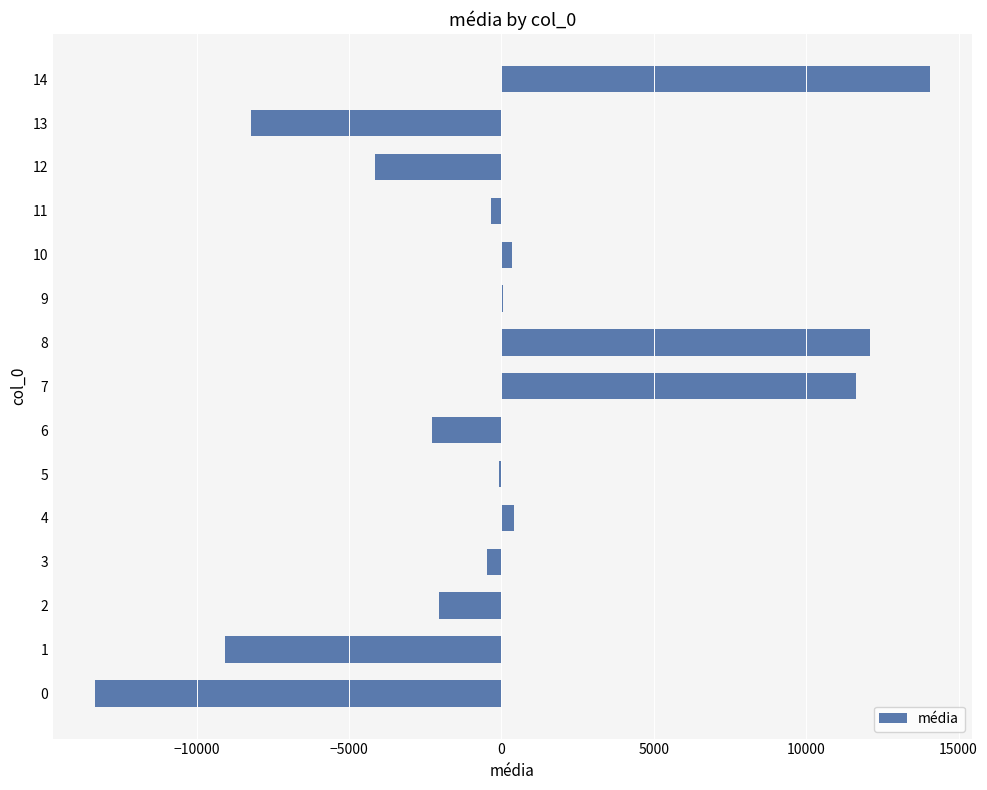

What is the sum of all values?

-1384.7